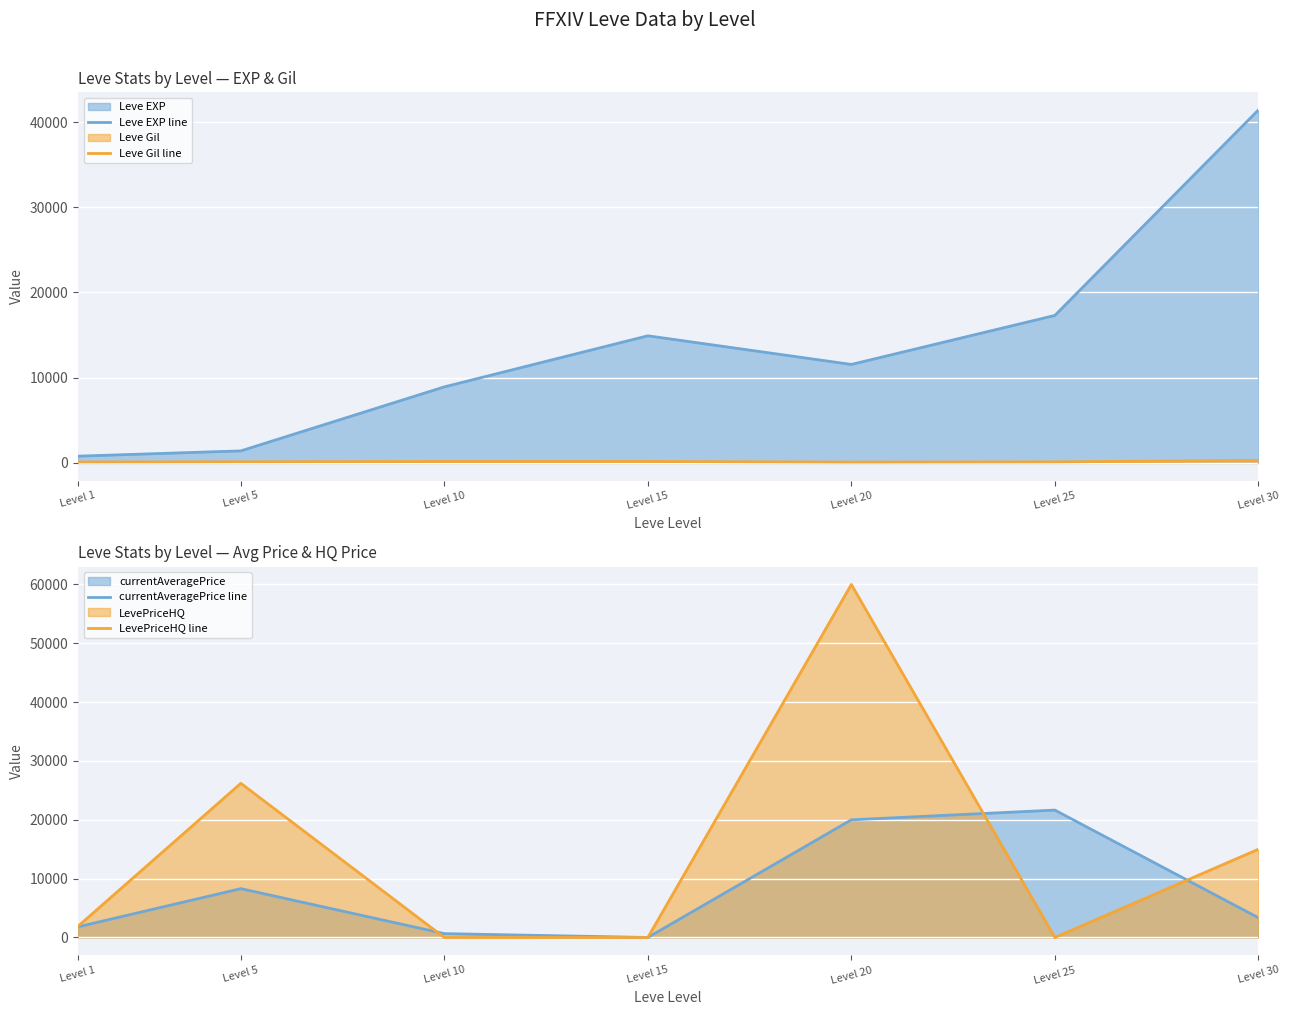

Reading left to right, list all the values displayed in this chart.

Leve EXP line: Level 1=800	Level 5=1420	Level 10=8930	Level 15=14920	Level 20=11560	Level 25=17310	Level 30=41410
Leve Gil line: Level 1=113	Level 5=140	Level 10=168	Level 15=172	Level 20=101	Level 25=126	Level 30=296
currentAveragePrice line: Level 1=1810	Level 5=8298	Level 10=657	Level 15=0	Level 20=19997	Level 25=21650	Level 30=3356
LevePriceHQ line: Level 1=1909	Level 5=26202	Level 10=0	Level 15=0	Level 20=59993	Level 25=0	Level 30=14998